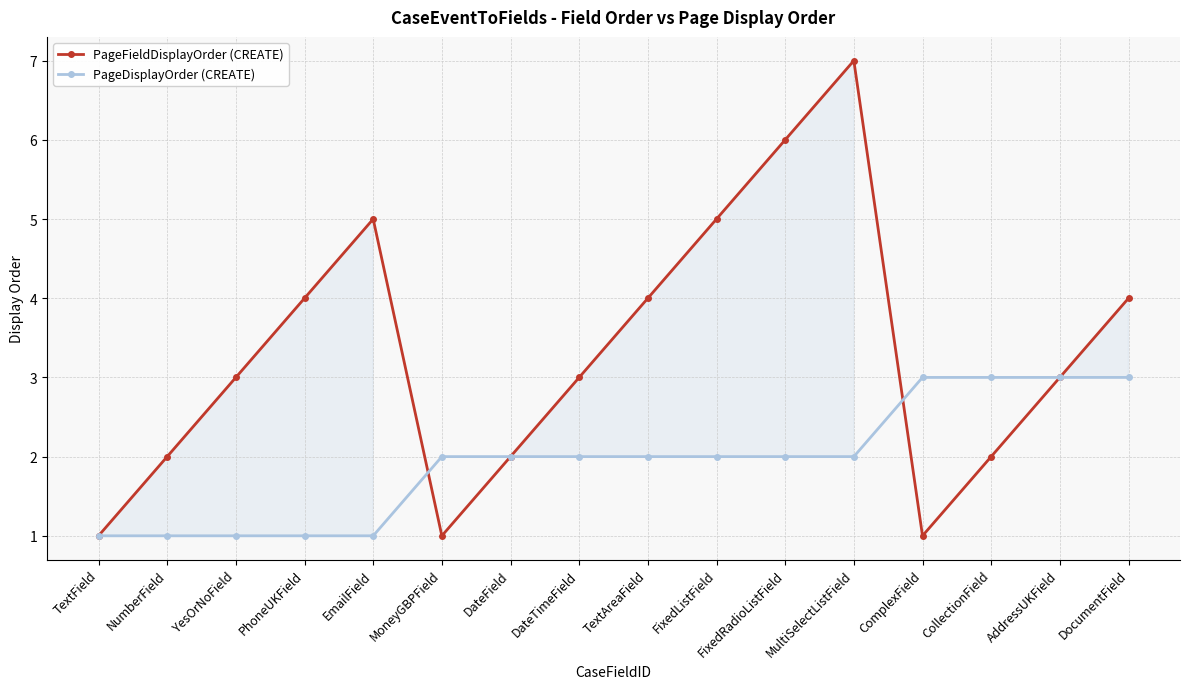

Reading left to right, what are all the values shown in this chart?

PageFieldDisplayOrder (CREATE): TextField=1	NumberField=2	YesOrNoField=3	PhoneUKField=4	EmailField=5	MoneyGBPField=1	DateField=2	DateTimeField=3	TextAreaField=4	FixedListField=5	FixedRadioListField=6	MultiSelectListField=7	ComplexField=1	CollectionField=2	AddressUKField=3	DocumentField=4
PageDisplayOrder (CREATE): TextField=1	NumberField=1	YesOrNoField=1	PhoneUKField=1	EmailField=1	MoneyGBPField=2	DateField=2	DateTimeField=2	TextAreaField=2	FixedListField=2	FixedRadioListField=2	MultiSelectListField=2	ComplexField=3	CollectionField=3	AddressUKField=3	DocumentField=3